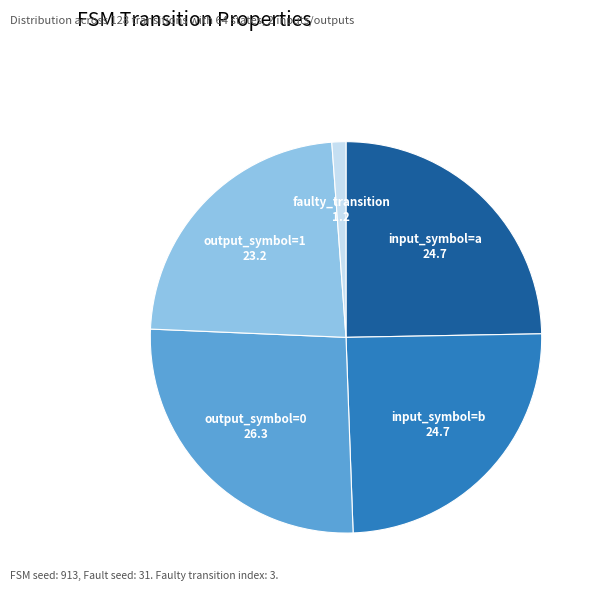

Count the number of slices in the pie.

5